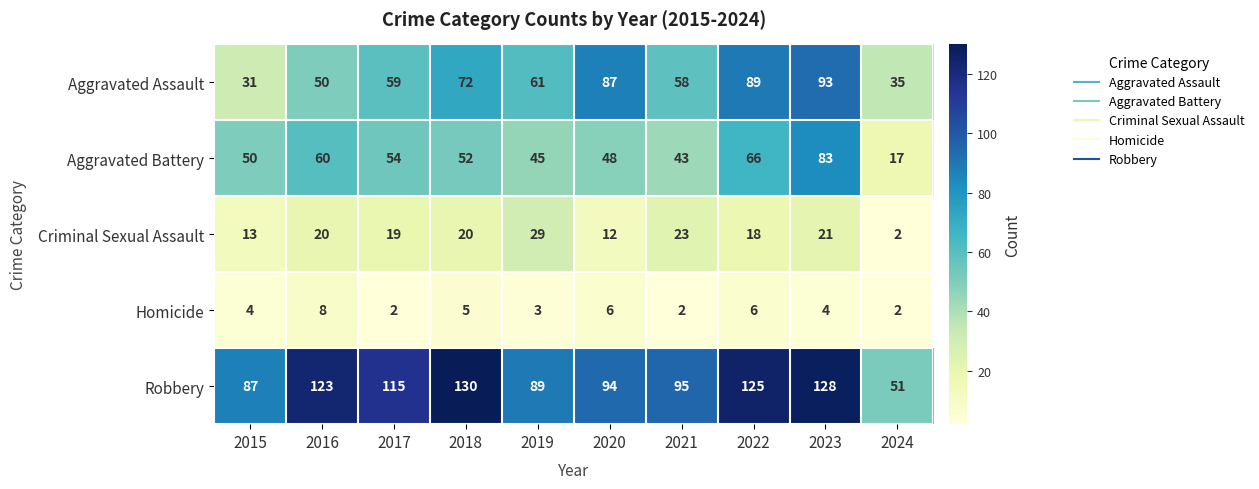

What is the difference between the Criminal Sexual Assault values at 2022 and 2021?

5